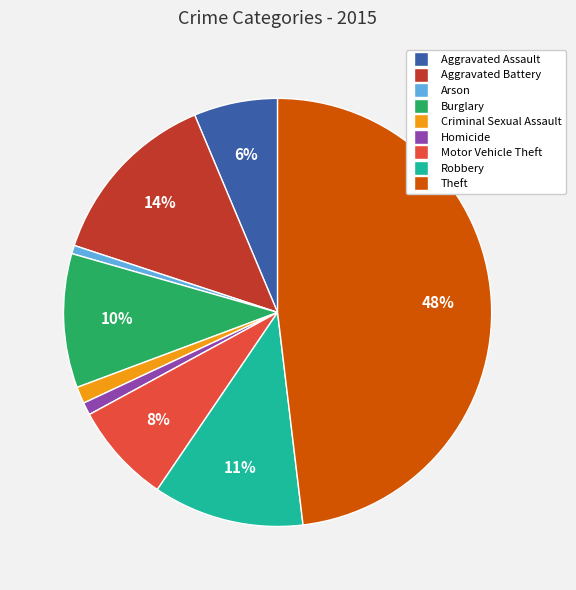

To the nearest percent, what is the difference between the Criminal Sexual Assault and Aggravated Assault slice percentages?

5%